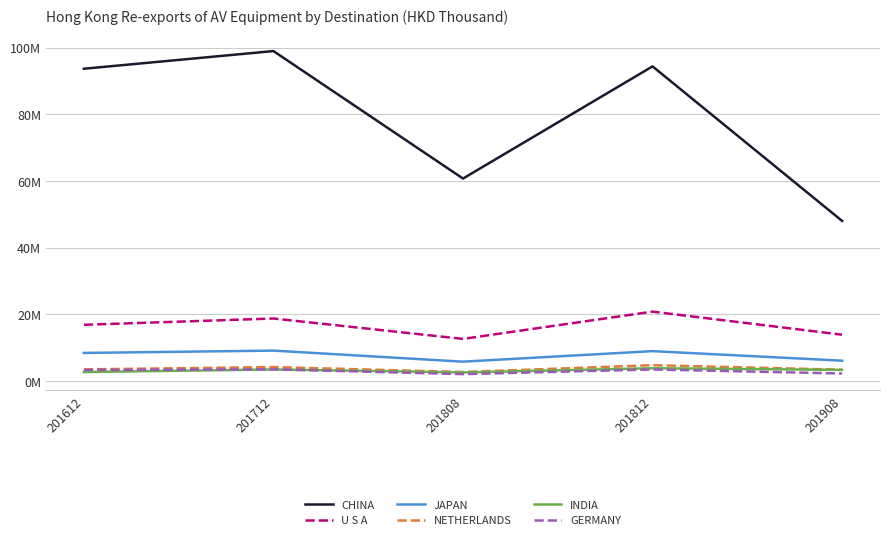

What are all the series names shown in the legend?

CHINA, U S A, JAPAN, NETHERLANDS, INDIA, GERMANY